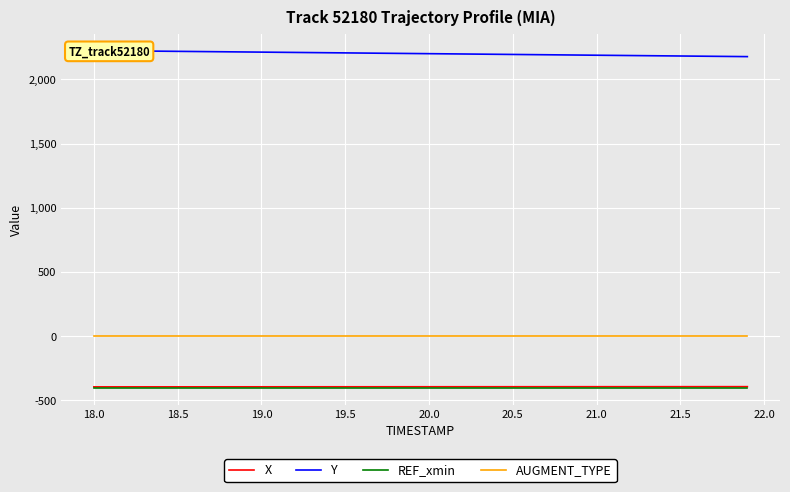

True or false: X and AUGMENT_TYPE intersect in this chart.

False